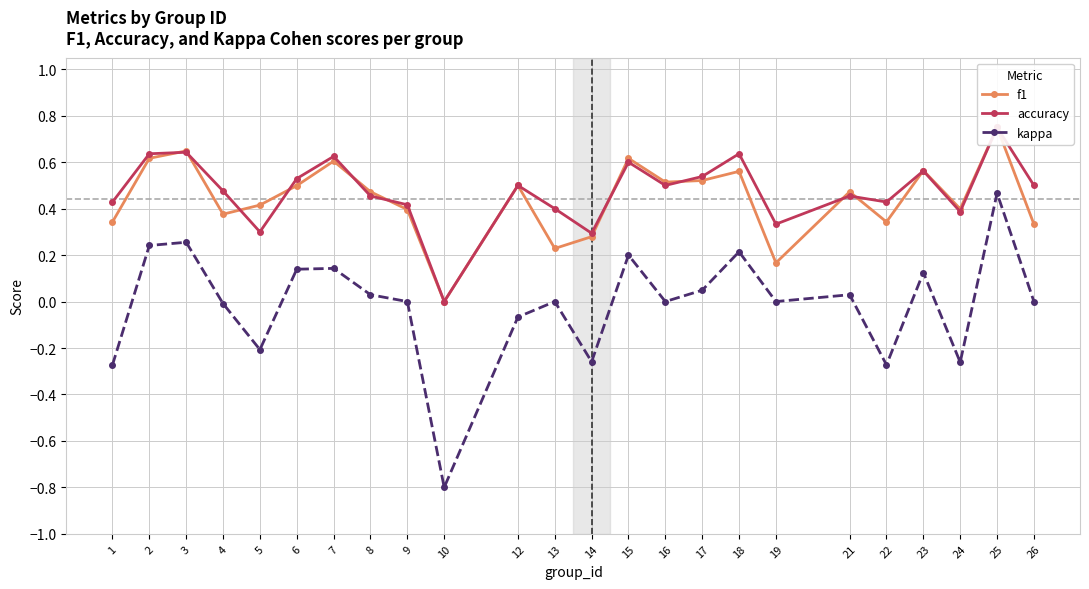

How many values in the f1 series exceed 0?

23